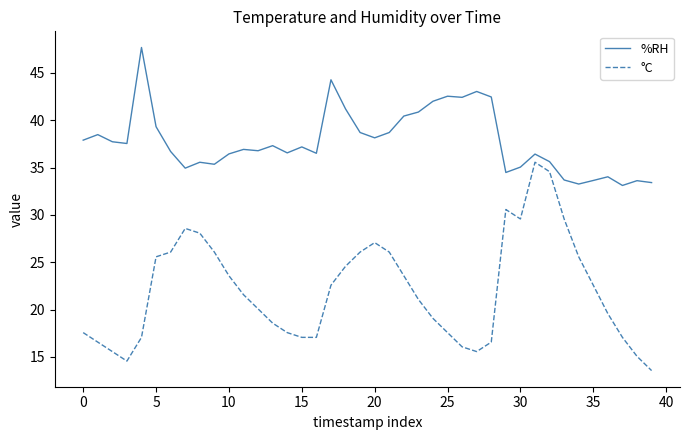

Does the chart have visible grid lines?

No